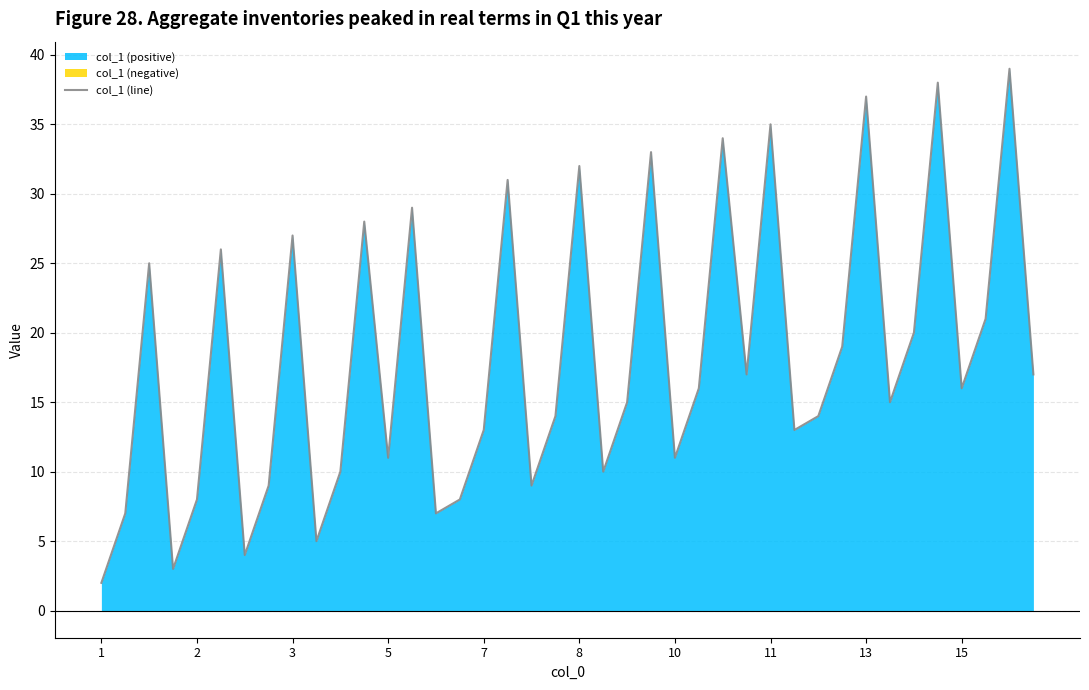

What is the maximum value for col_1 (line)?

39